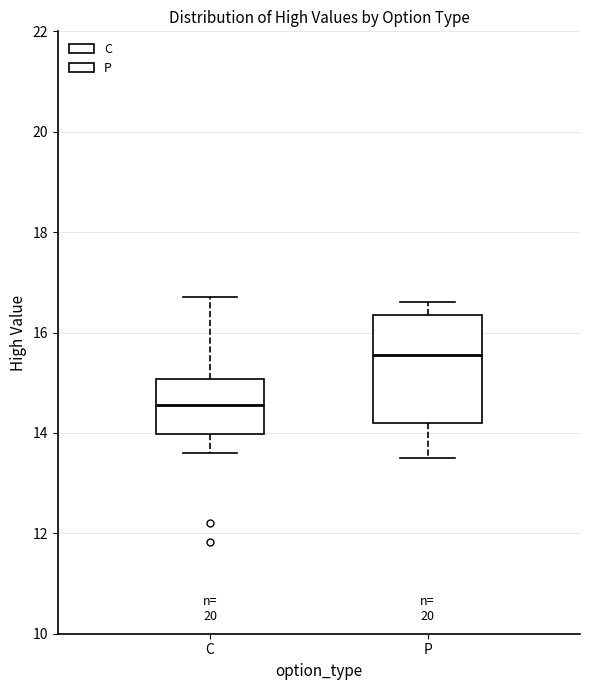

Reading left to right, transcribe this box plot: for each box, give where its median line is, the range the box spans, and where its two whiskers end, as read against the y-axis. The values are not printed on the chart, so give them approximately, as read against the axis.

C: median 14.6, box 14.0 to 15.0, whiskers 13.6 to 16.8
P: median 15.6, box 14.2 to 16.4, whiskers 13.6 to 16.6